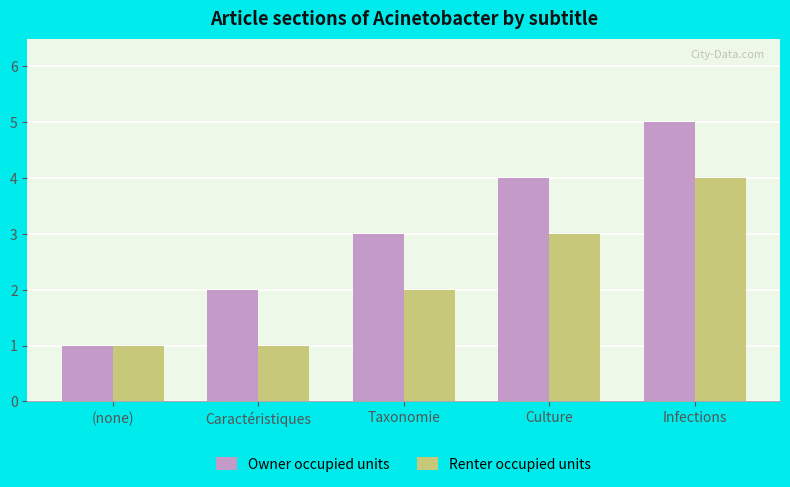

What is the difference between the second highest and minimum values in the Owner occupied units series?

3